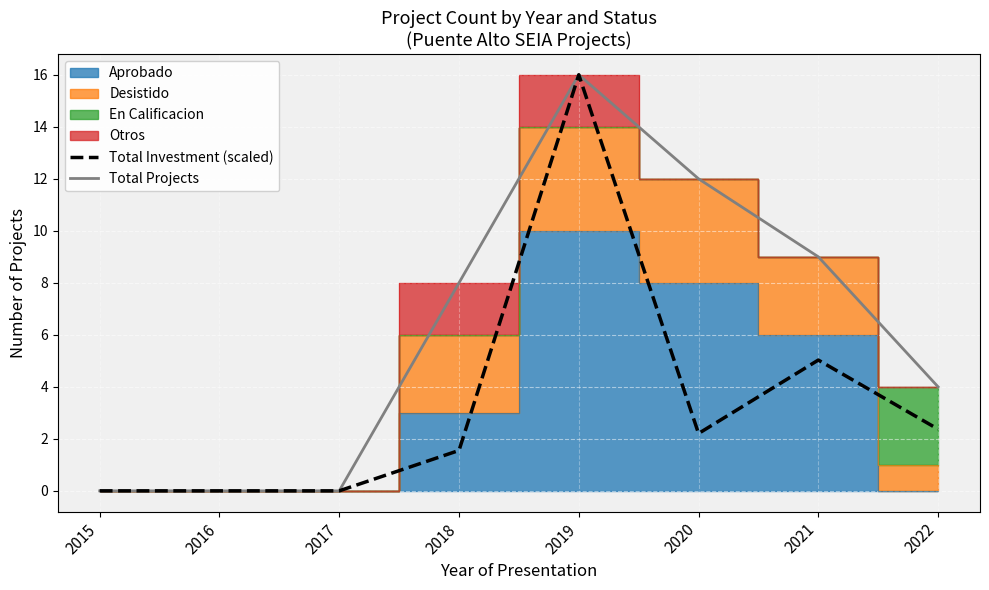

The Total Investment (scaled) series shows 6.0 at 2017. True or false?

False